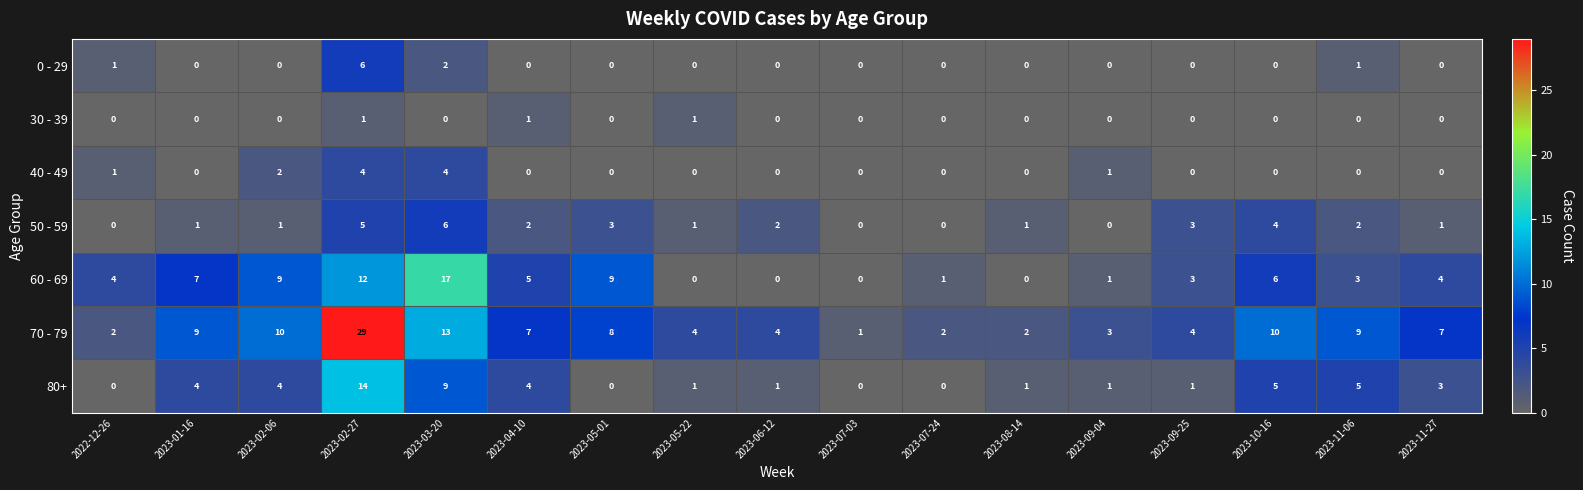

True or false: 0 - 29 has a value of -4 at 2023-06-12.

False